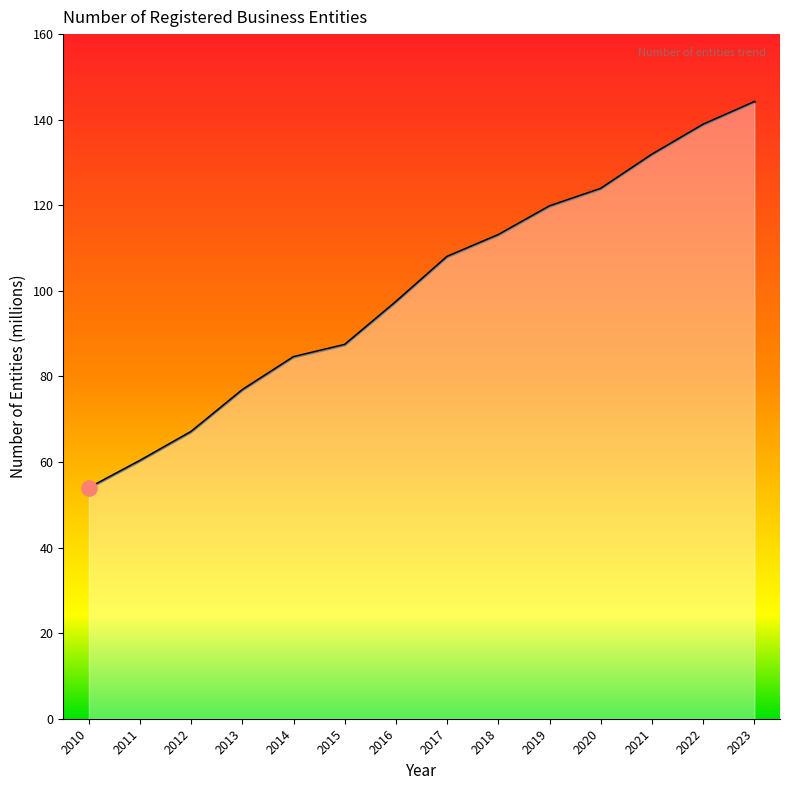

What is the change in value from 2016 to 2020?

+26.4